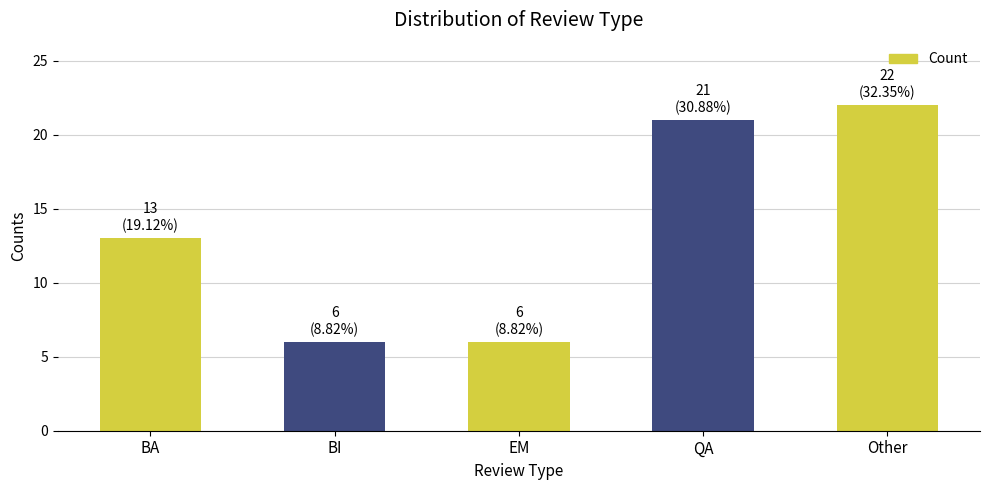

Which has a higher value, Other or QA?

Other